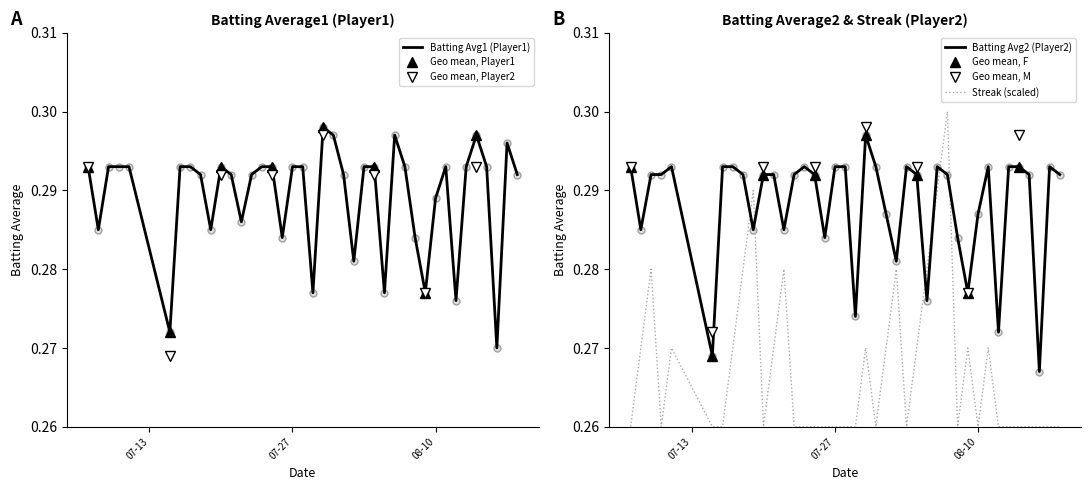

Count the Streak values in the range 0 to 1.

40